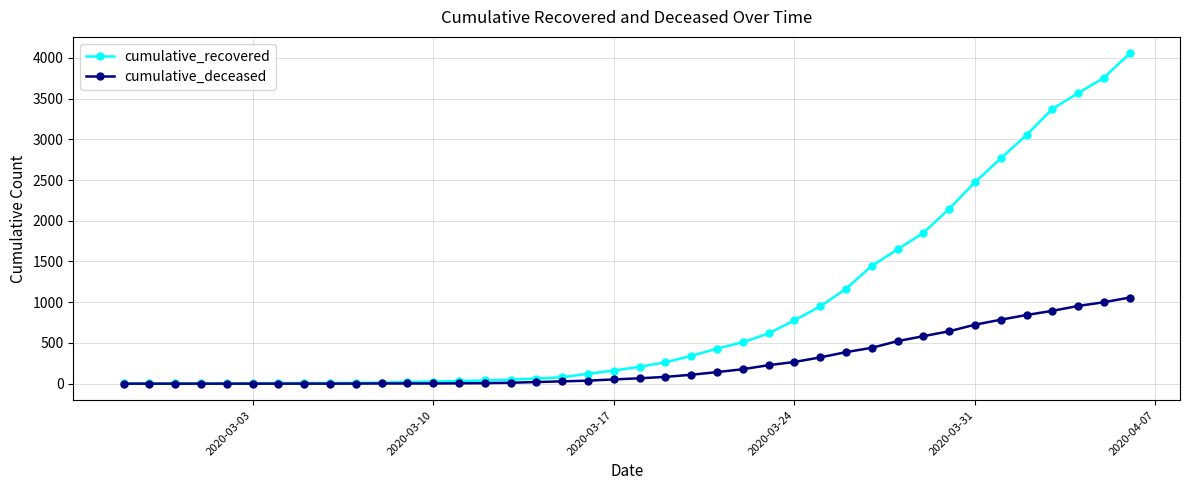

Which series has the largest range (max minus min)?

cumulative_recovered